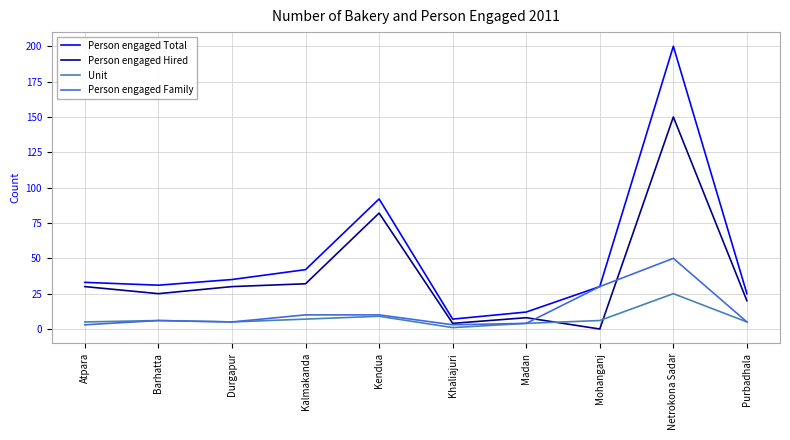

Where is Unit nearest to the value 13?

Kendua